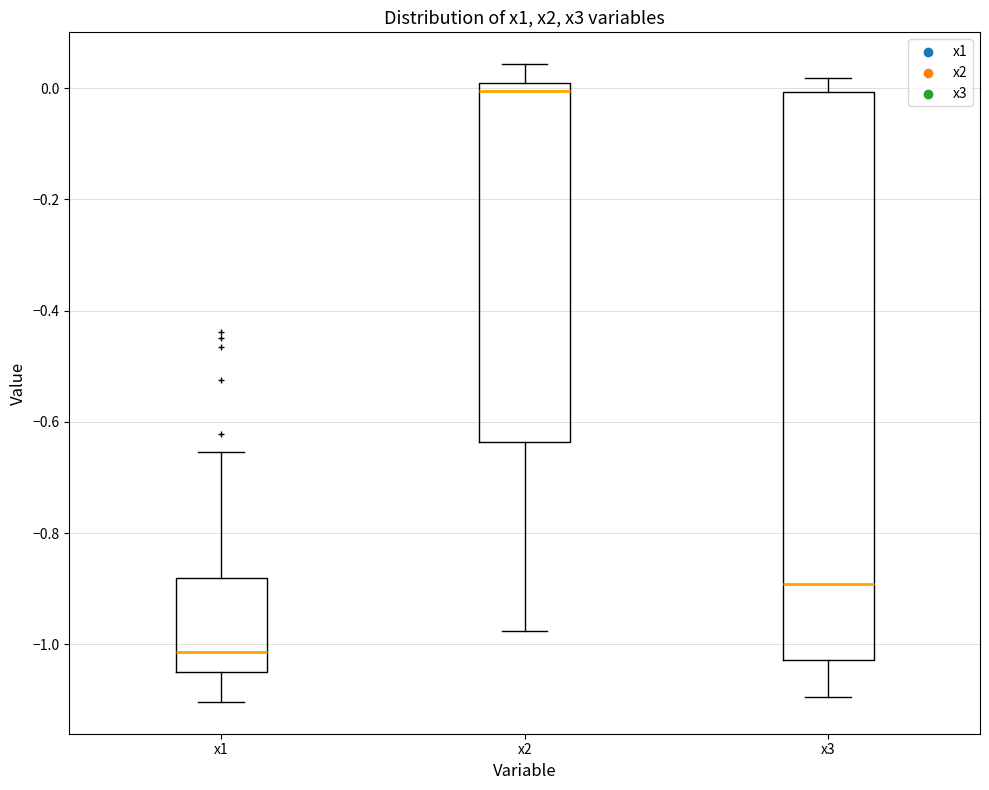

Reading left to right, transcribe this box plot: for each box, give where its median line is, the range the box spans, and where its two whiskers end, as read against the y-axis. The values are not printed on the chart, so give them approximately, as read against the axis.

x1: median -1.02, box -1.04 to -0.88, whiskers -1.10 to -0.66
x2: median 0.00 (just below the box's upper edge), box -0.64 to 0.00, whiskers -0.98 to 0.04
x3: median -0.90, box -1.02 to 0.00, whiskers -1.10 to 0.02